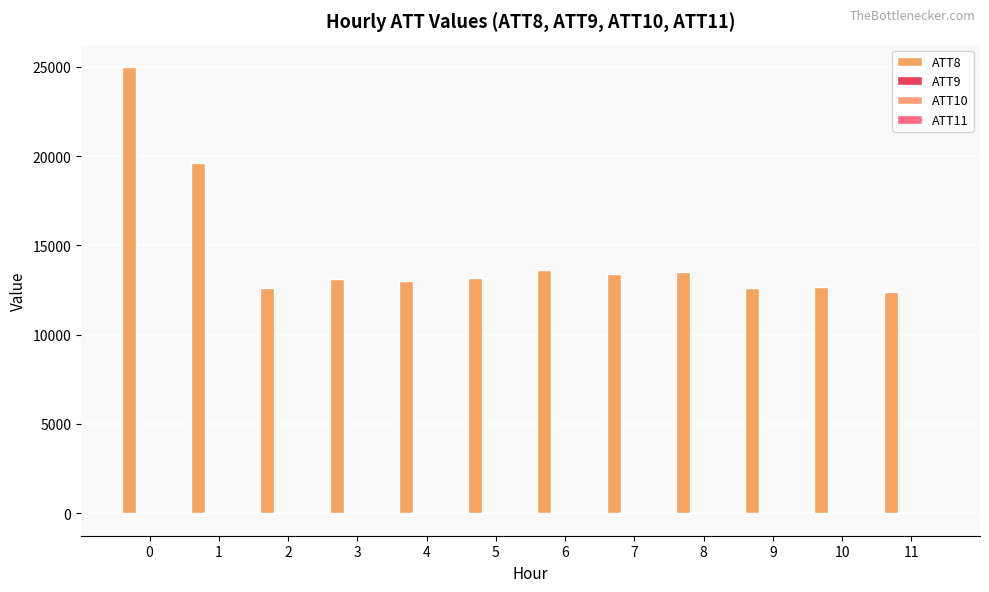

How many data points does each series have?

12